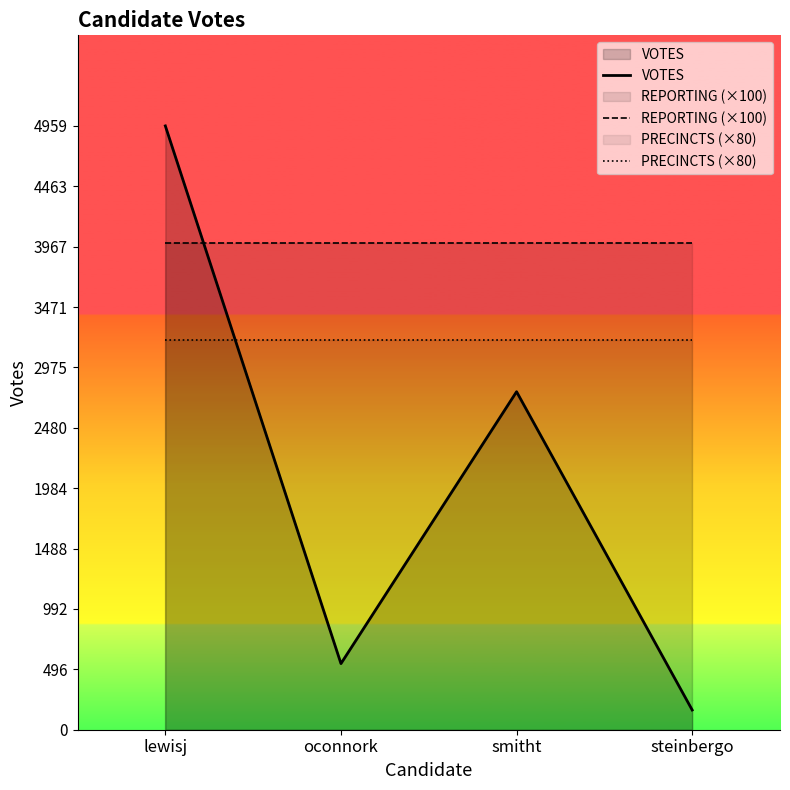

What is the value of the VOTES point at the 3rd from the left?

2776